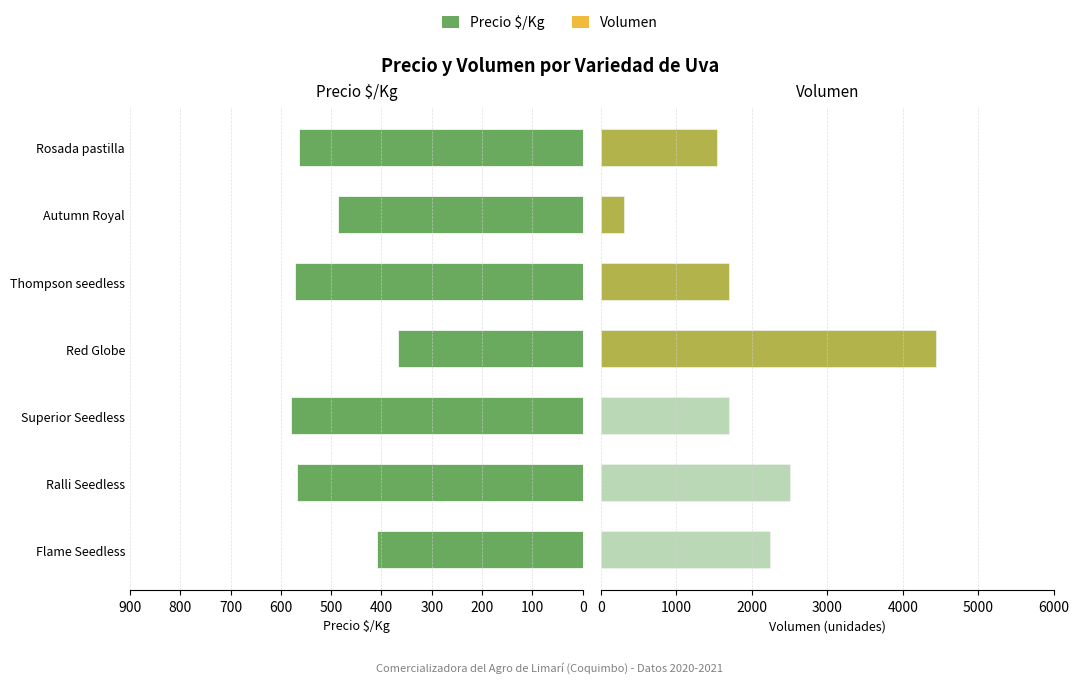

Which series changed the most between Flame Seedless and Thompson seedless?

Volumen